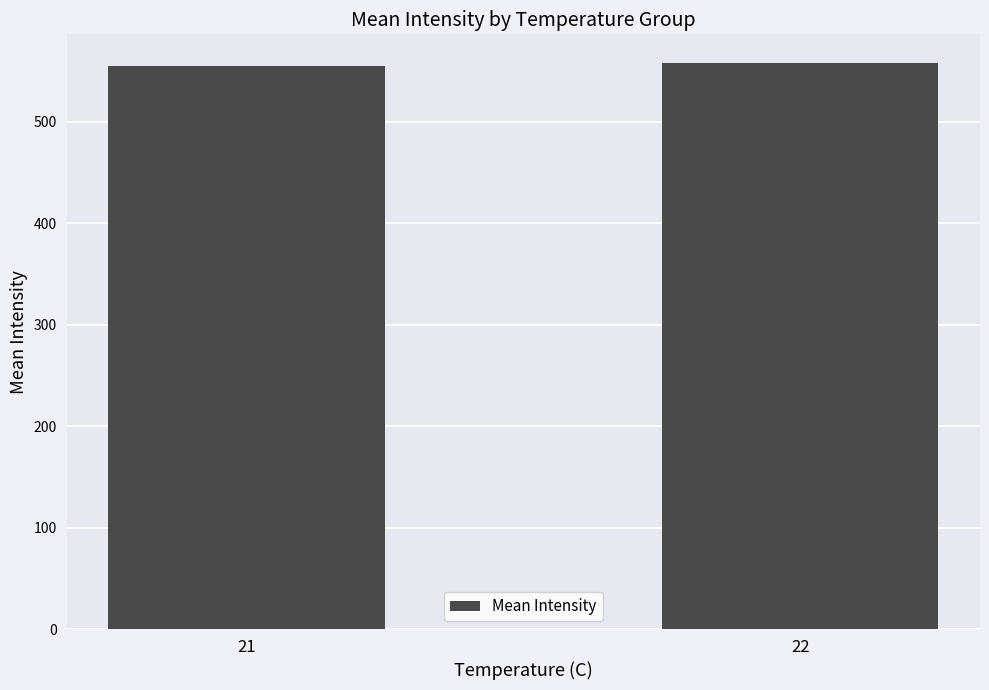

How many values exceed 558?

1